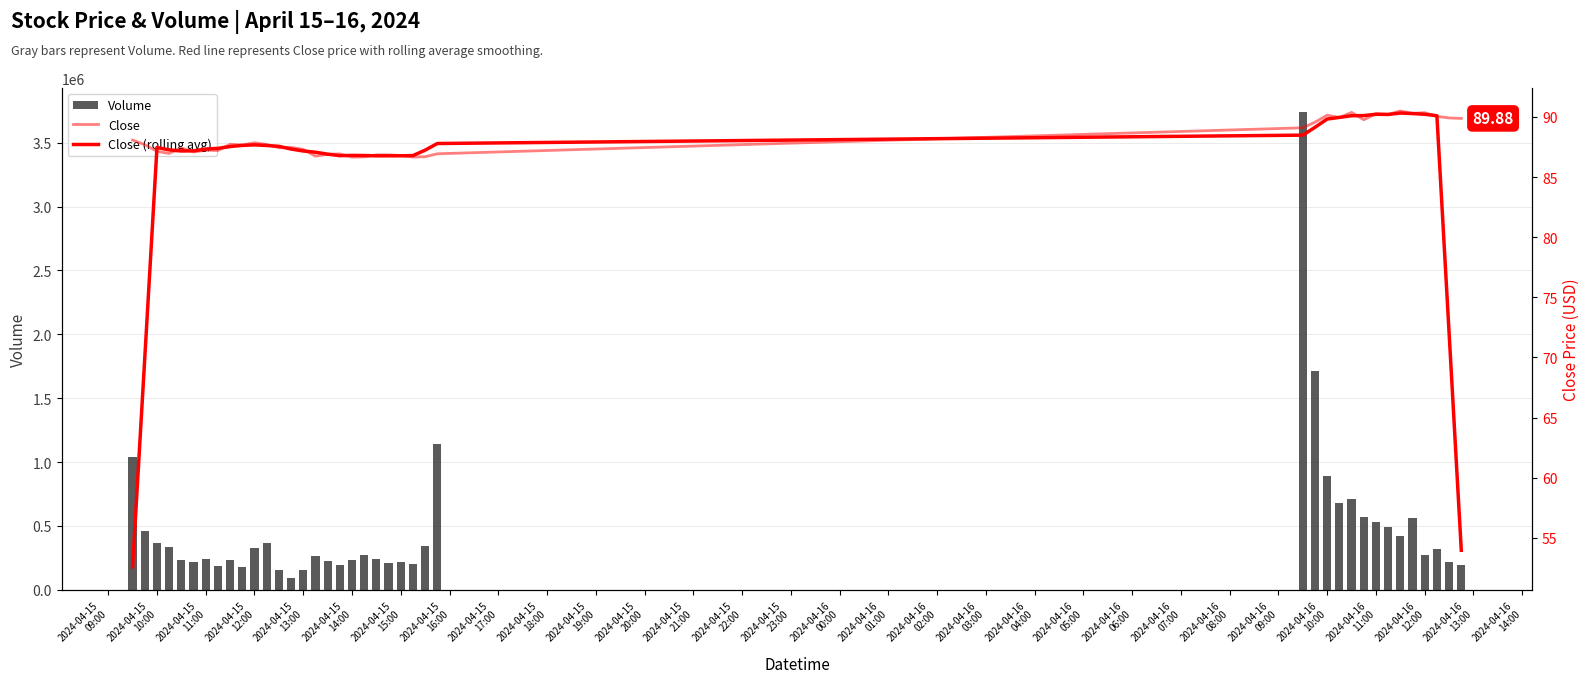

What is the average value of the Volume series?

485212